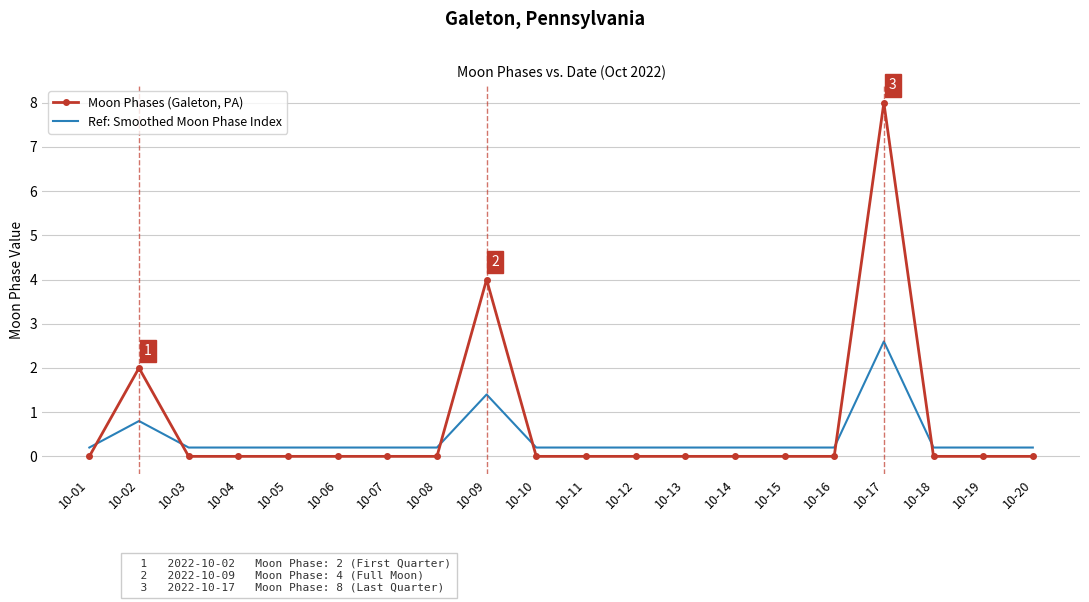

What is the difference between the second highest and second lowest values in the Moon Phases (Galeton, PA) series?

4.0